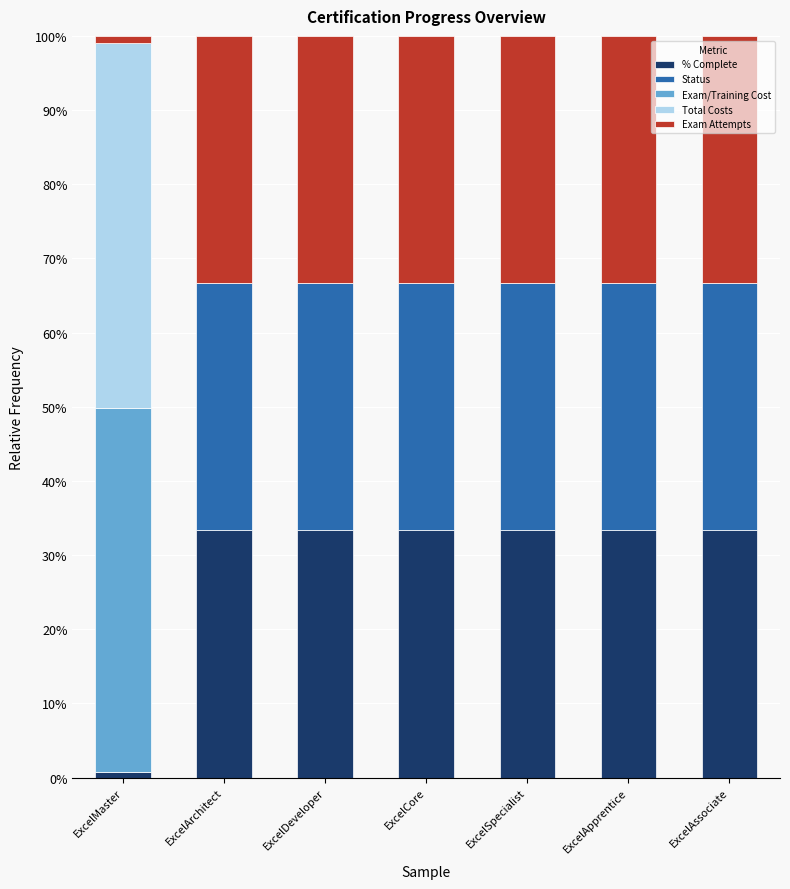

Are the bars grouped side by side (vs. stacked)?

No